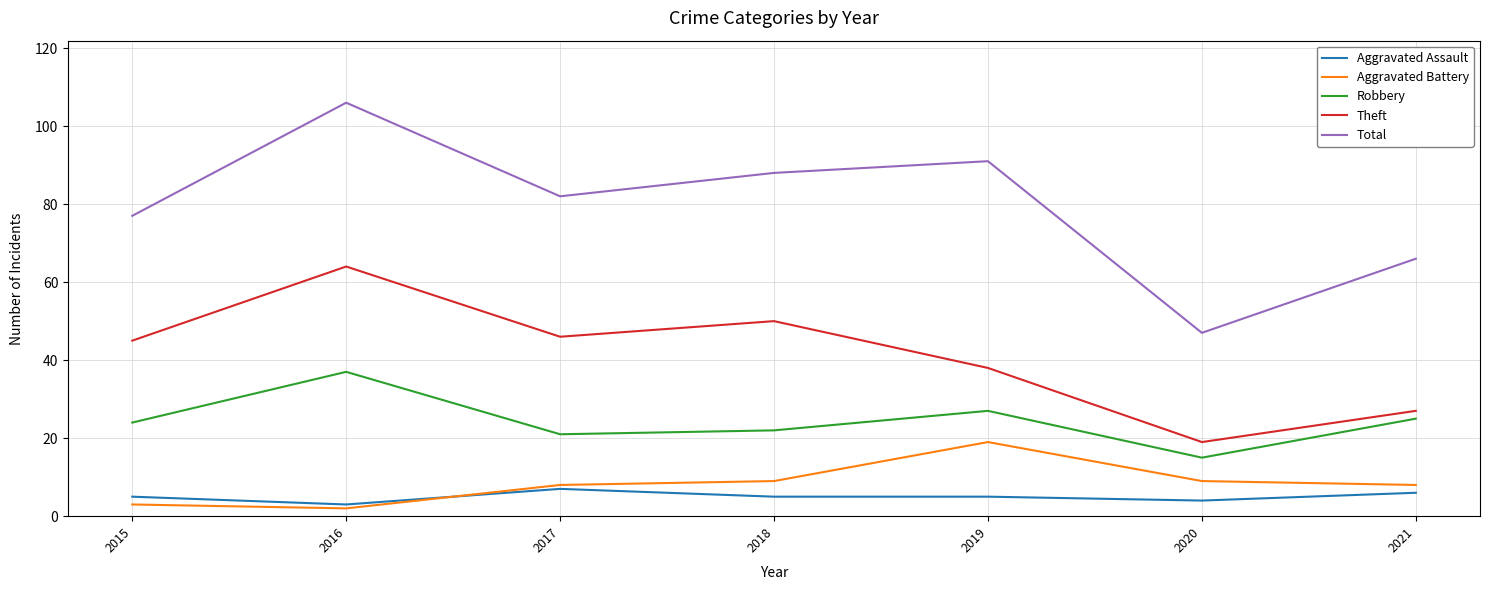

True or false: Theft and Total cross at least once.

False